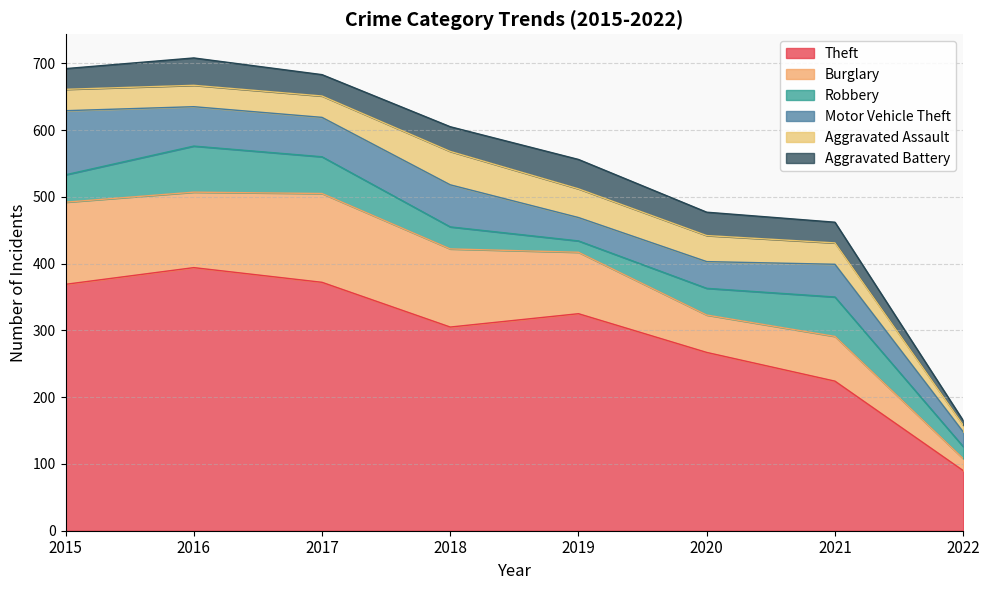

Where does the Burglary series first go above 113?

2015